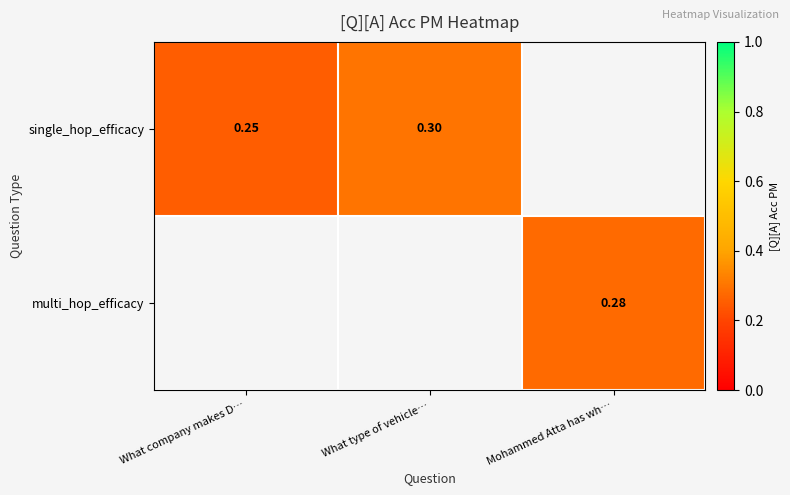

True or false: multi_hop_efficacy has a value of 0.2 at Mohammed Atta has wh….

False